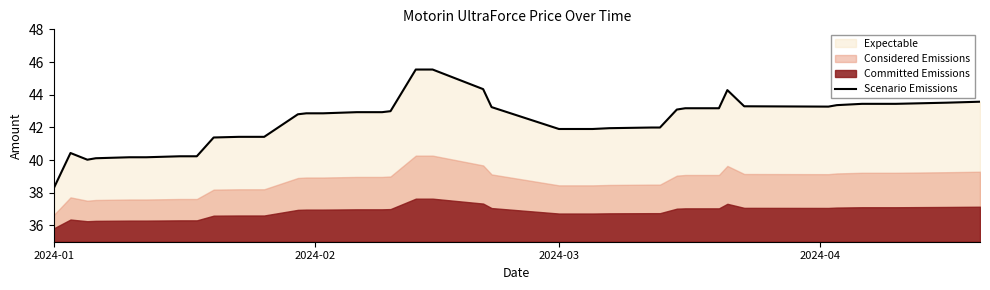

What is the sum of all values?

1693.4